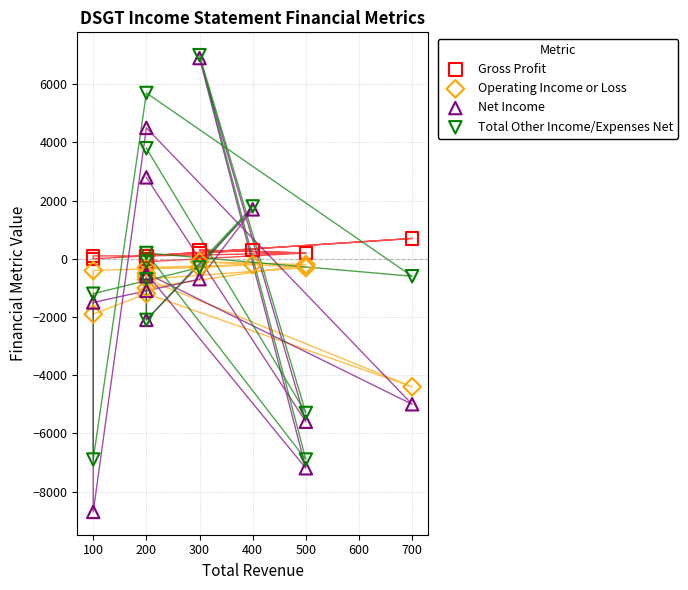

Which series has the widest spread of Y values?

Net Income